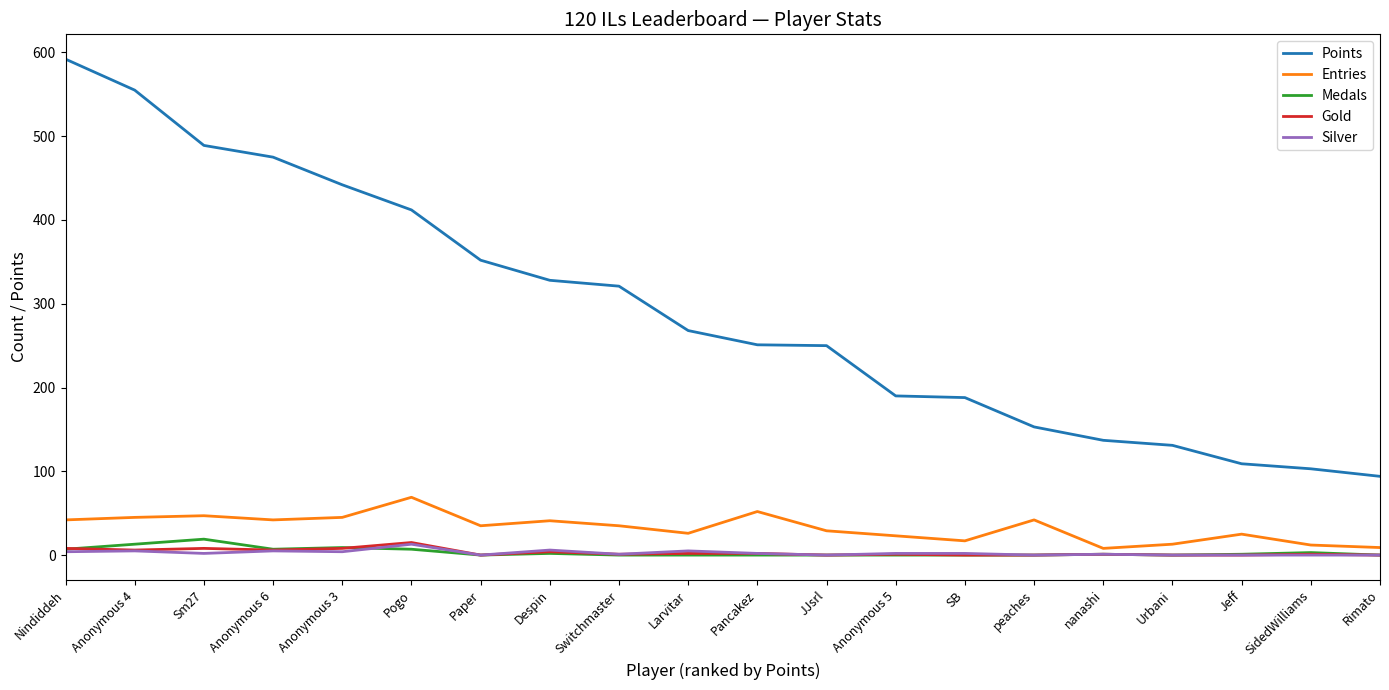

True or false: Points has a value of 109 at Jeff.

True